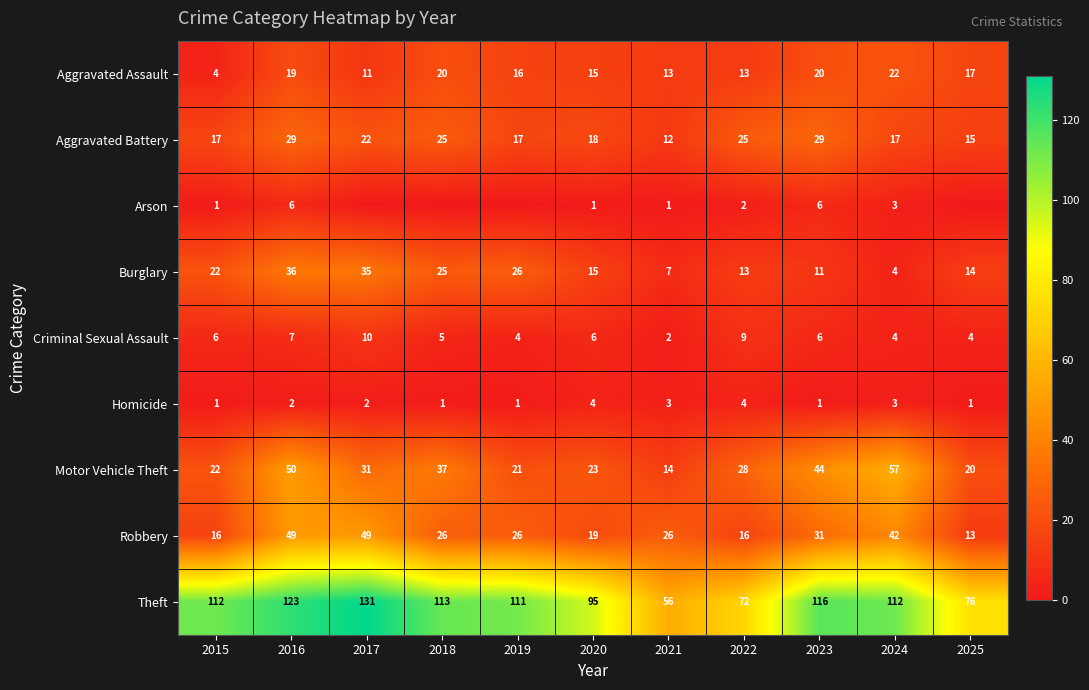

What is the sum of the Aggravated Assault values at 2022 and 2024?

35